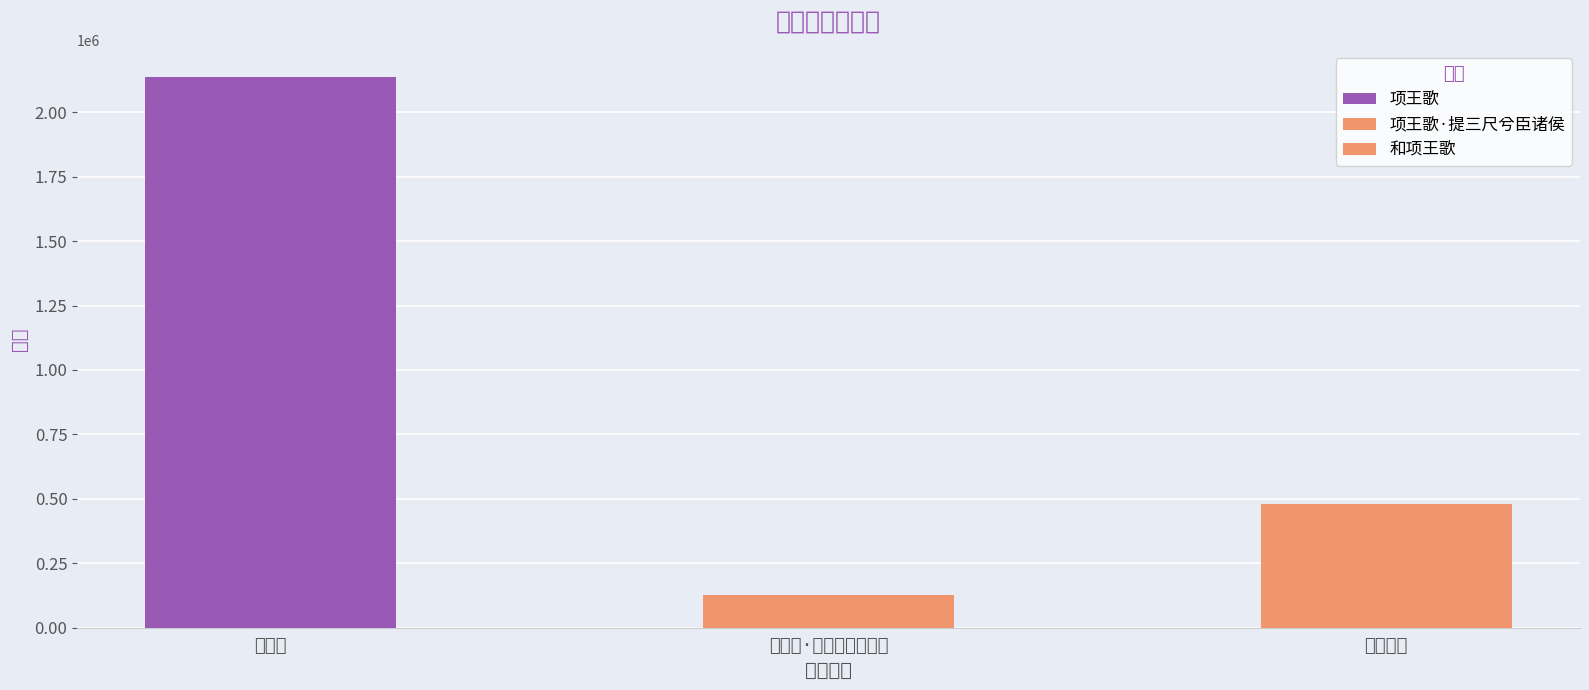

The 项王歌 series shows 1716466 at 和项王歌. True or false?

False